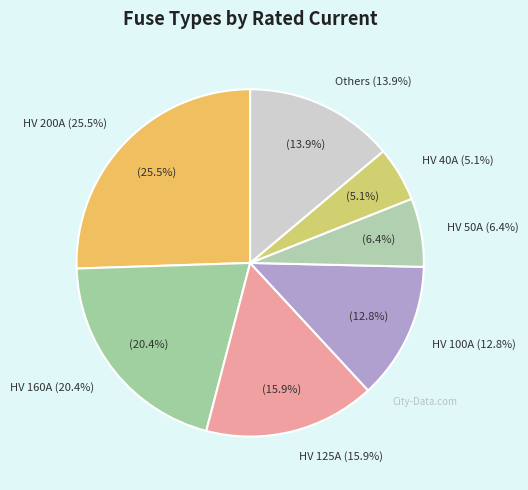

Is HV 20A the majority of the pie?

No